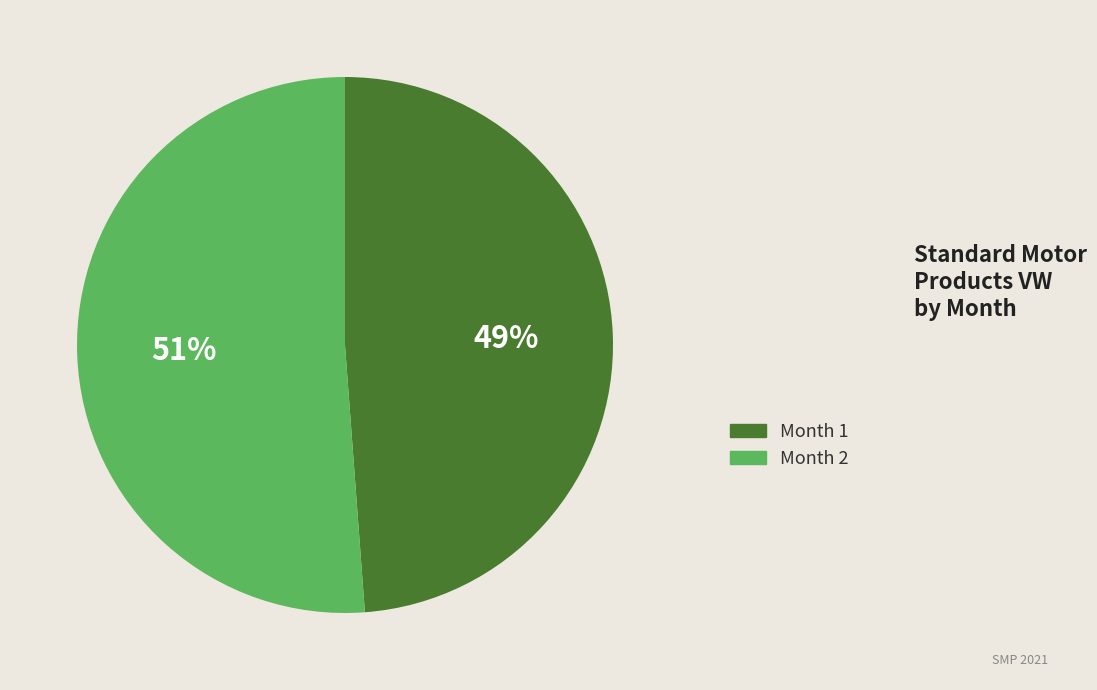

True or false: Month 1 accounts for 54% of the total.

False